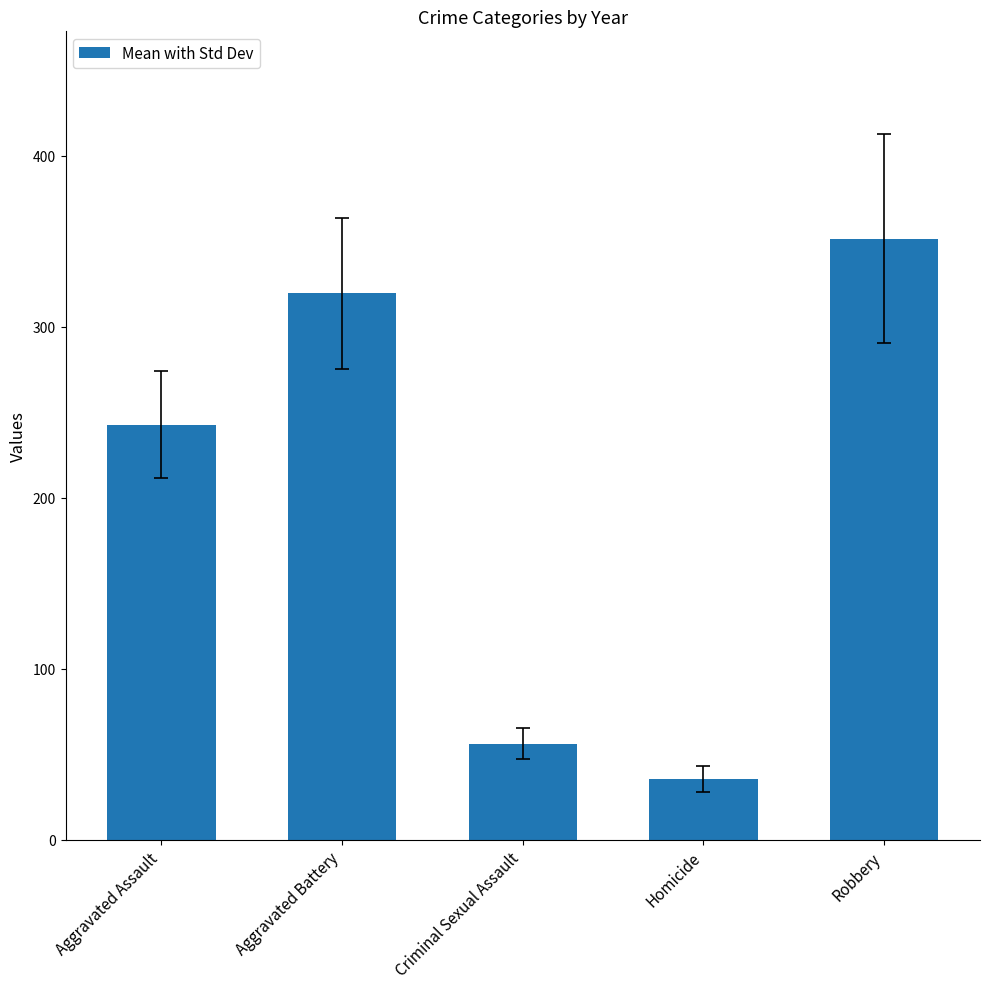

What is the minimum value shown in the chart?

35.4